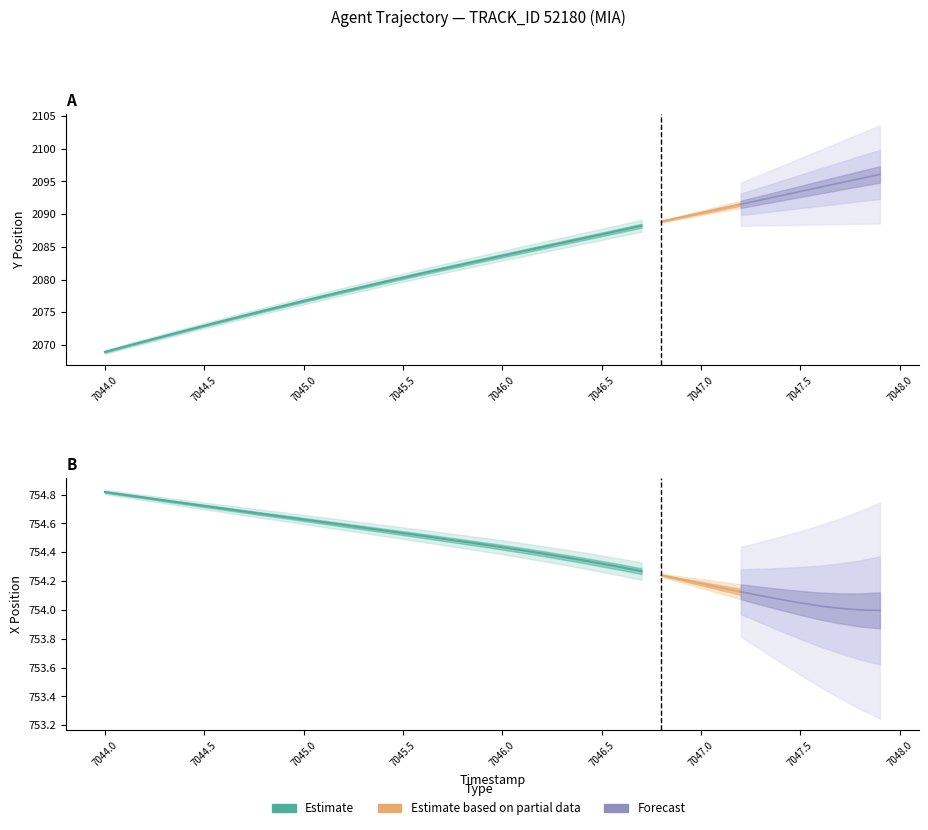

What is the approximate value of Y at 0?

2069.0